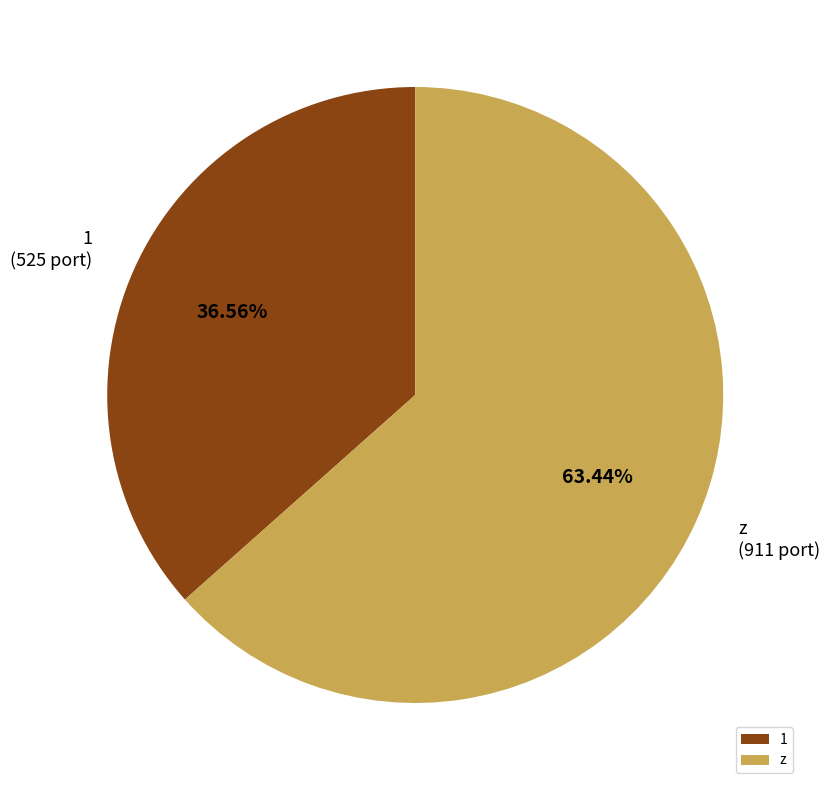

Which has a higher value, z or 1?

z